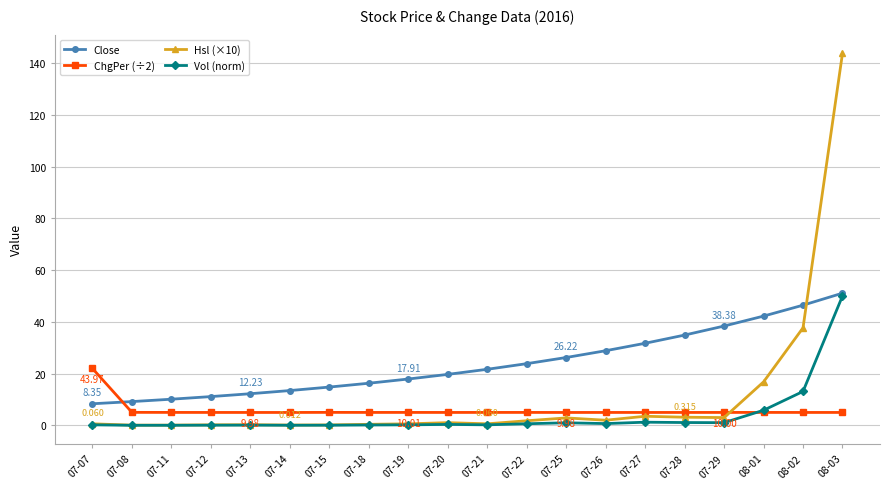

At which category is the sum across all series the highest?

08-03